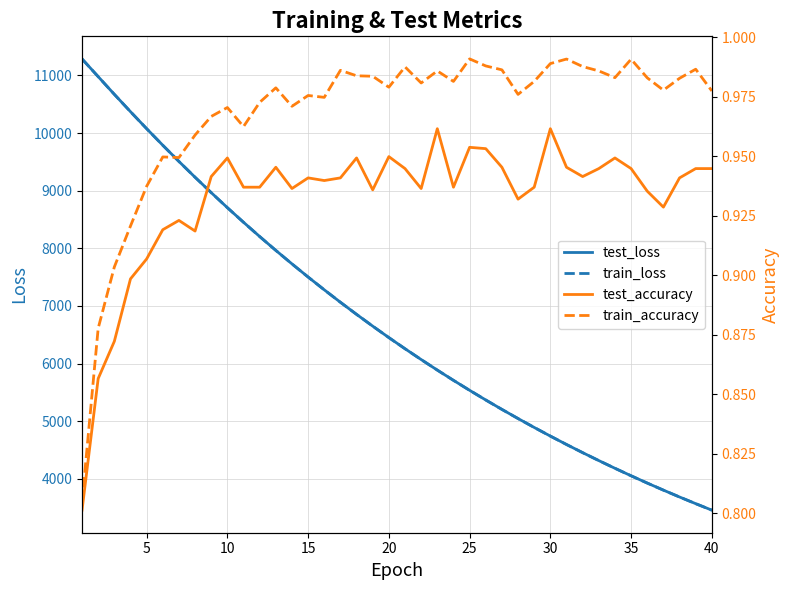

Is it true that train_loss equals 5045.3 at 27?

True